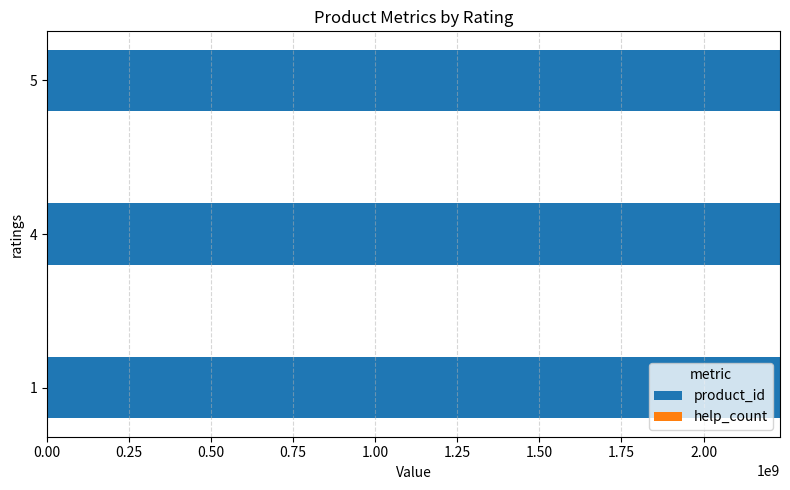

What are all the series names shown in the legend?

product_id, help_count